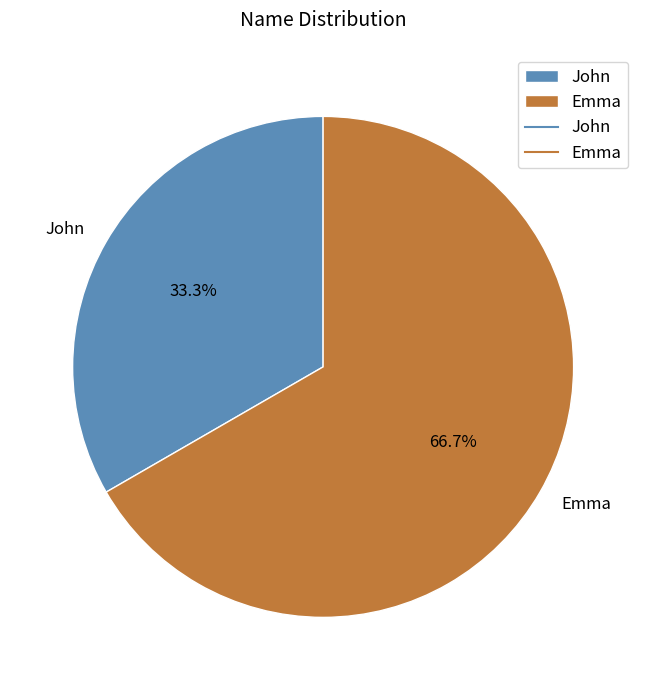

To the nearest percent, what percentage of the pie is John?

33%